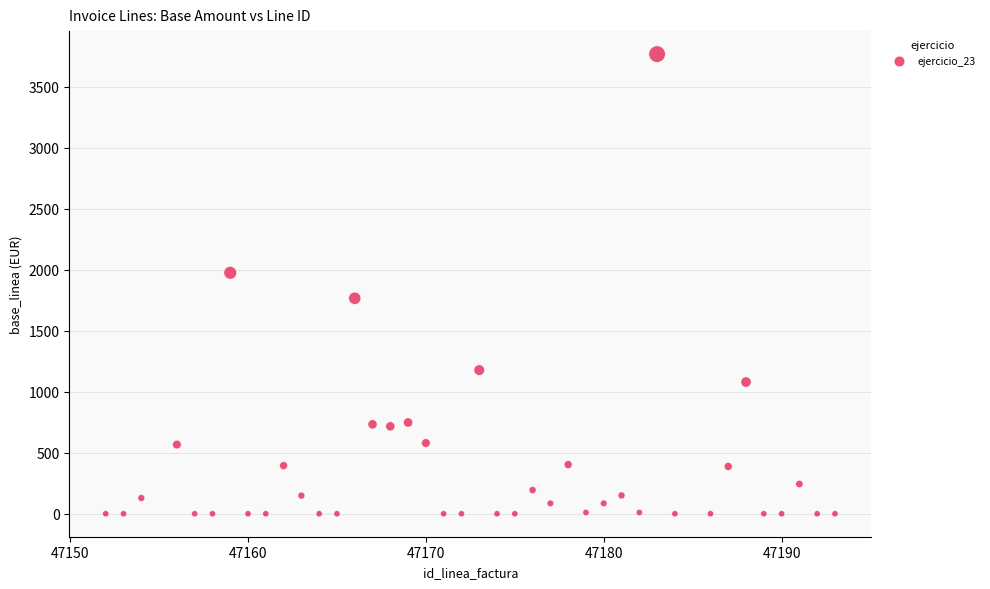

What is the range of X values (max minus min)?

41.0